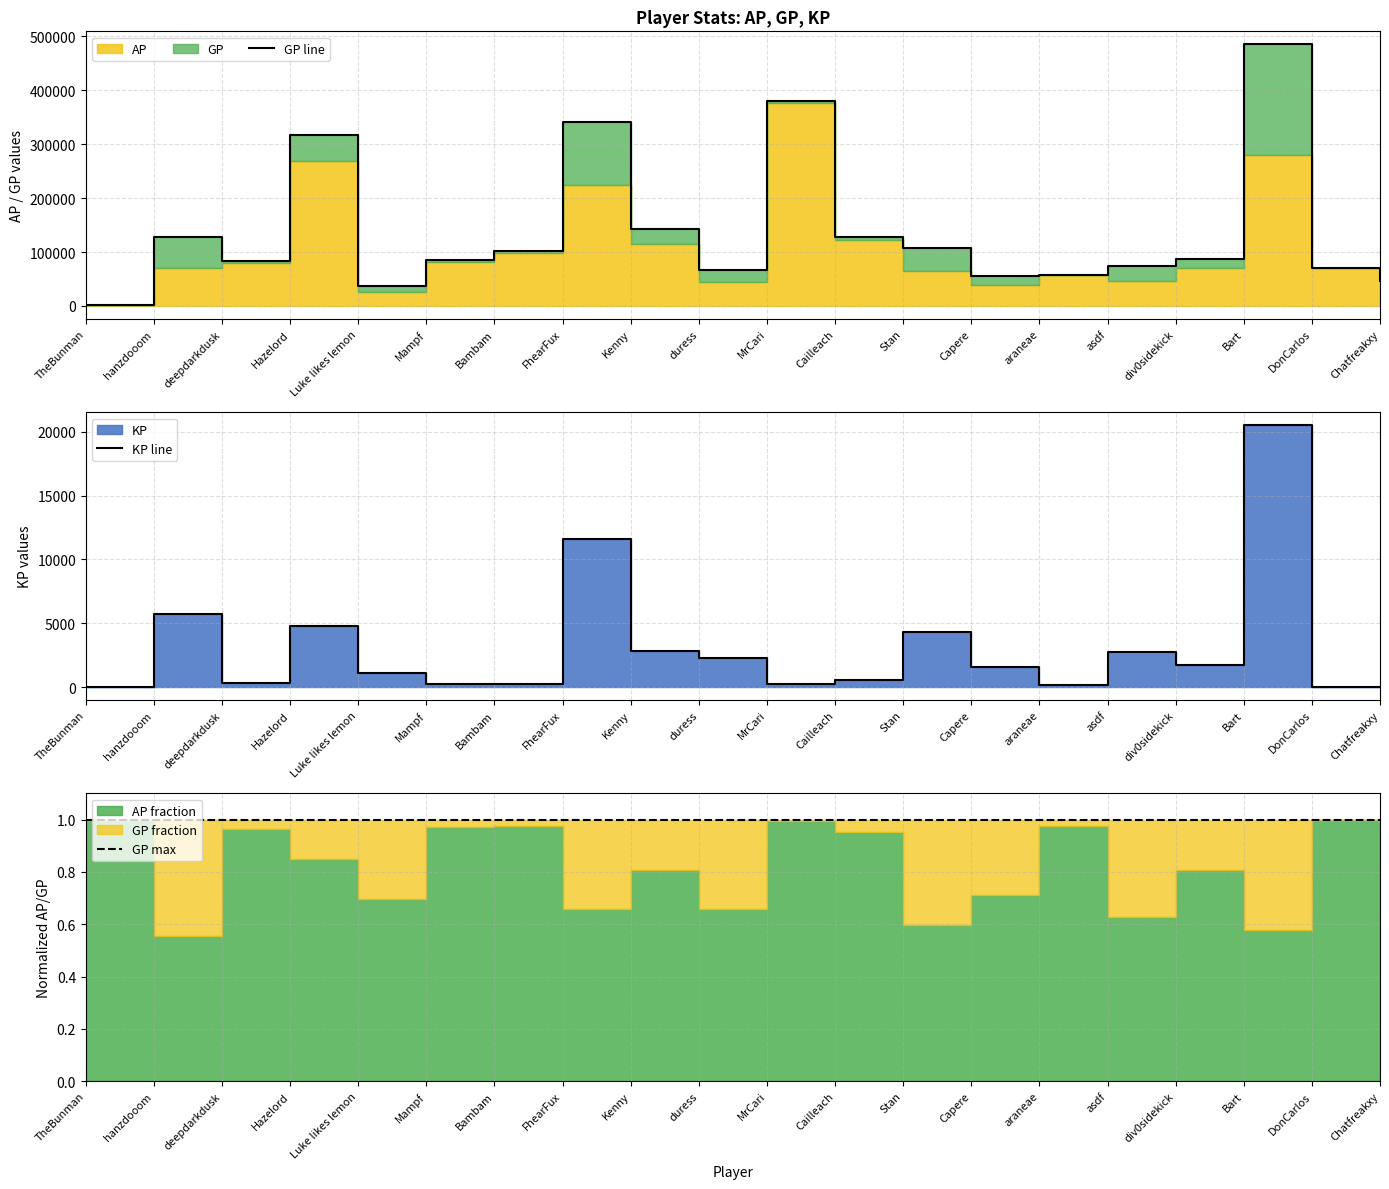

Reading left to right, what are all the values shown in this chart?

GP line: 1689.0	128011.0	83217.0	317400.0	36462.0	84372.0	101026.0	340904.0	143506.0	66971.0	379572.0	127593.0	107206.0	55172.0	57945.0	73663.0	87366.0	485033.0	70735.0	45589.0
KP line: 0.0	5706.7	286.2	4791.2	1114.2	254.0	260.2	11609.8	2792.4	2284.0	246.0	587.9	4314.9	1594.3	135.2	2737.1	1695.5	20500.2	0.0	0.0
GP max: 1.0	1.0	1.0	1.0	1.0	1.0	1.0	1.0	1.0	1.0	1.0	1.0	1.0	1.0	1.0	1.0	1.0	1.0	1.0	1.0